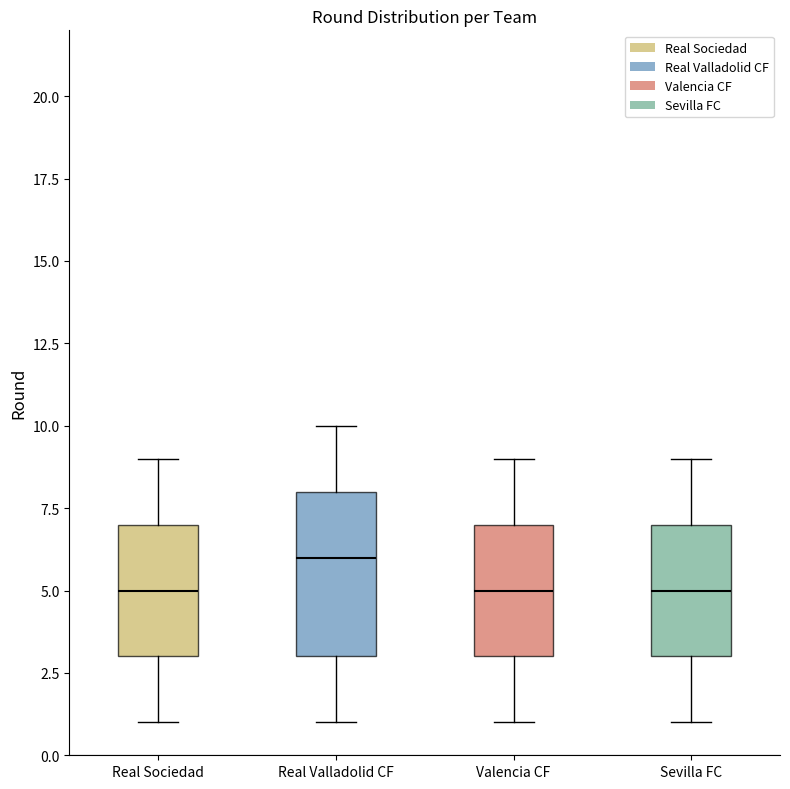

Reading left to right, read every box against the y-axis: the position of its median line, the range the box covers, and the ends of its whiskers. The values are not printed on the chart, so give them approximately, as read against the axis.

Real Sociedad: median 5, box 3 to 7, whiskers 1 to 9
Real Valladolid CF: median 6, box 3 to 8, whiskers 1 to 10
Valencia CF: median 5, box 3 to 7, whiskers 1 to 9
Sevilla FC: median 5, box 3 to 7, whiskers 1 to 9